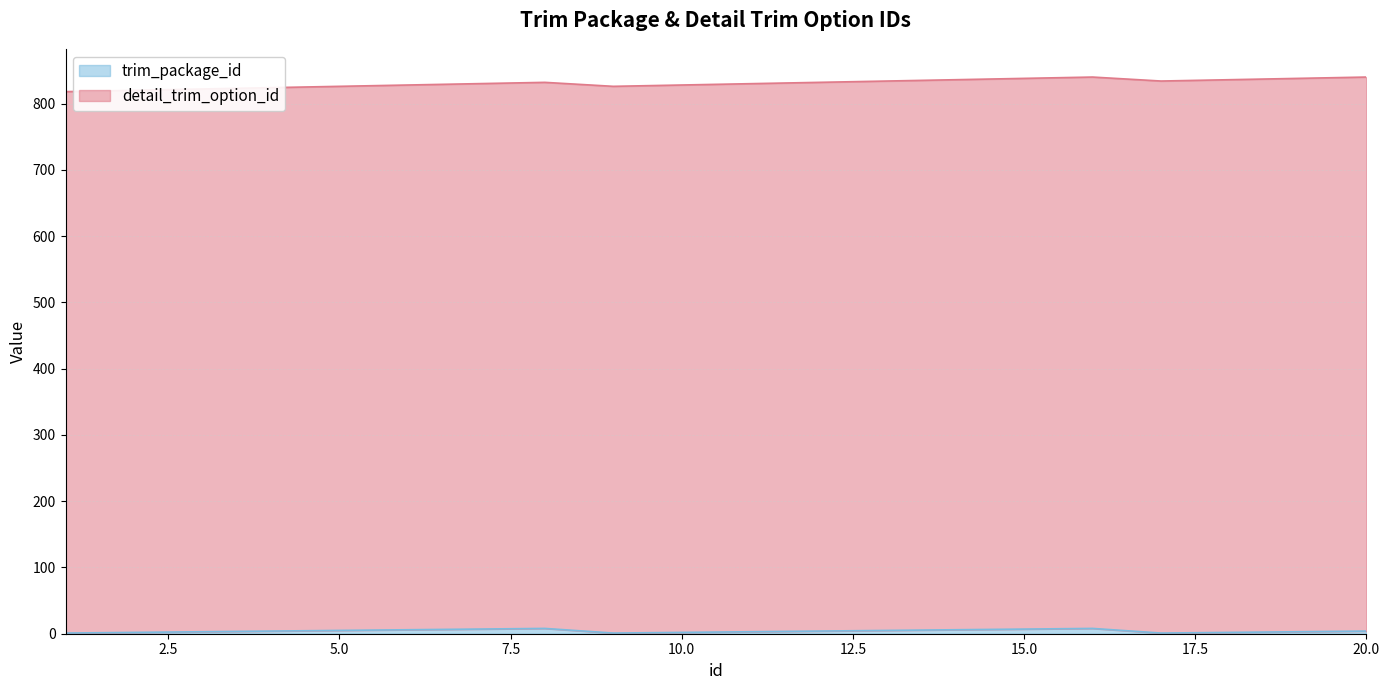

Where is the data nearest to the value 4?

4